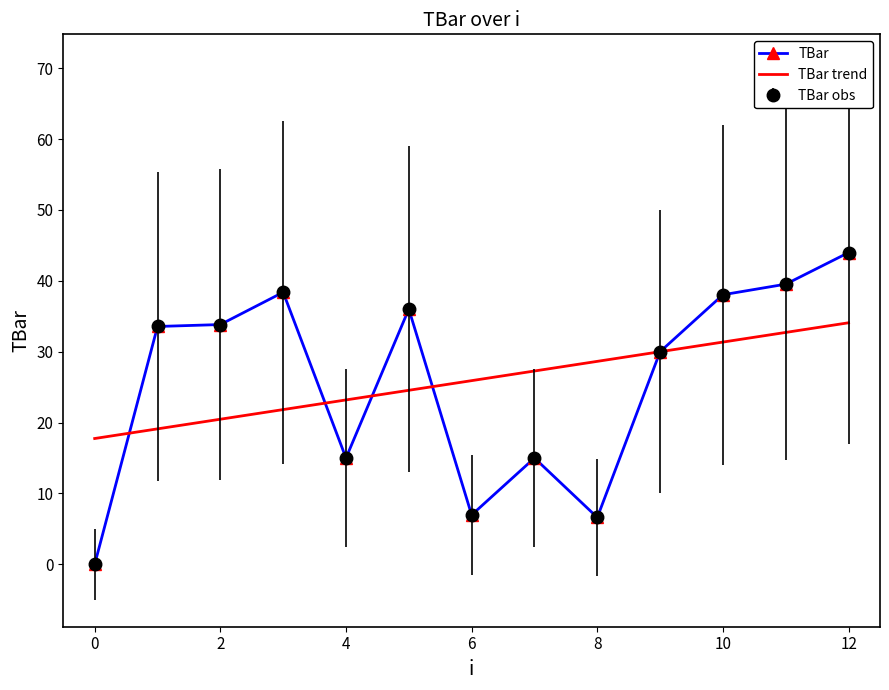

Reading right to left, transcribe all the data shown in this chart.

TBar: 44.0	39.5	38.0	30.0	6.6	15.0	7.0	36.0	15.0	38.4	33.8	33.6	0.0
TBar trend: 34.1	32.7	31.4	30.0	28.6	27.3	25.9	24.6	23.2	21.8	20.5	19.1	17.8